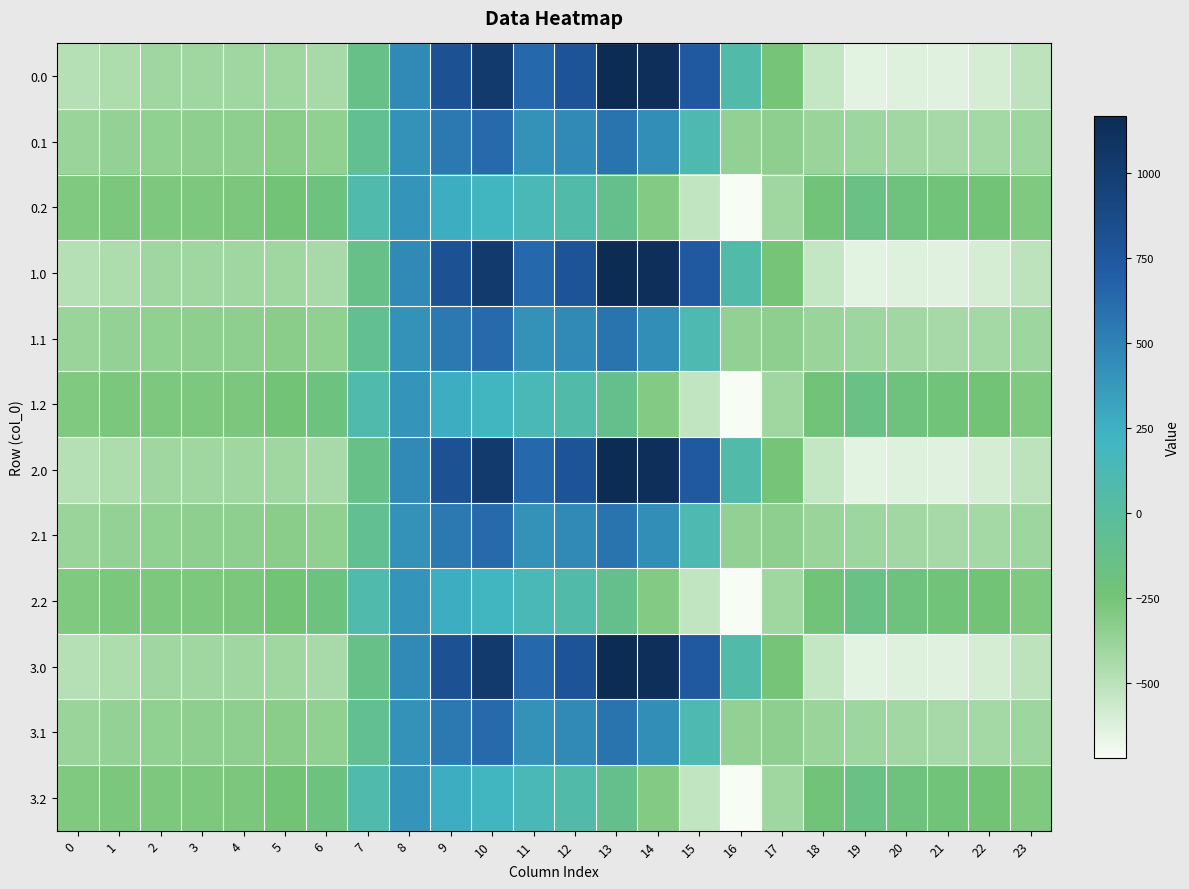

How many series are shown in this chart?

12